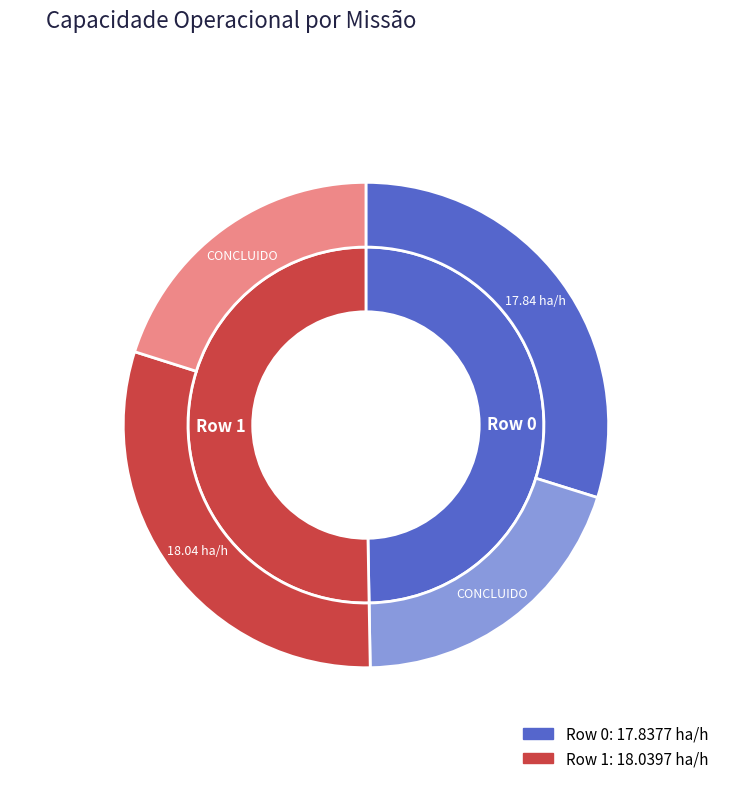

What percentage is the Row 0 slice, to the nearest percent?

50%